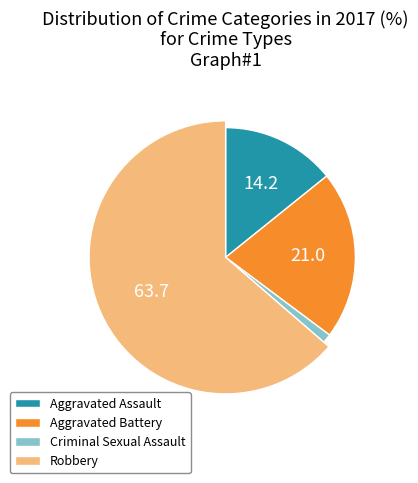

To the nearest percent, what is the difference between the Aggravated Assault and Aggravated Battery slice percentages?

7%